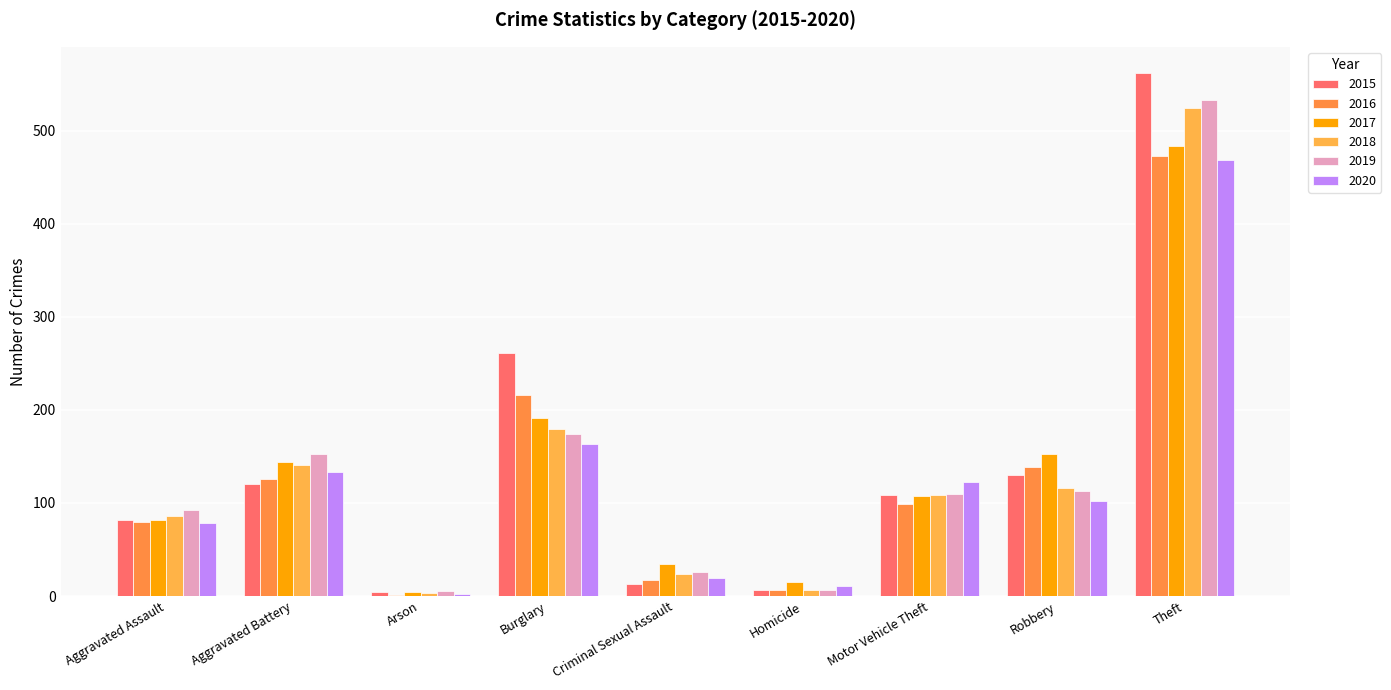

The 2018 series shows 163 at Motor Vehicle Theft. True or false?

False